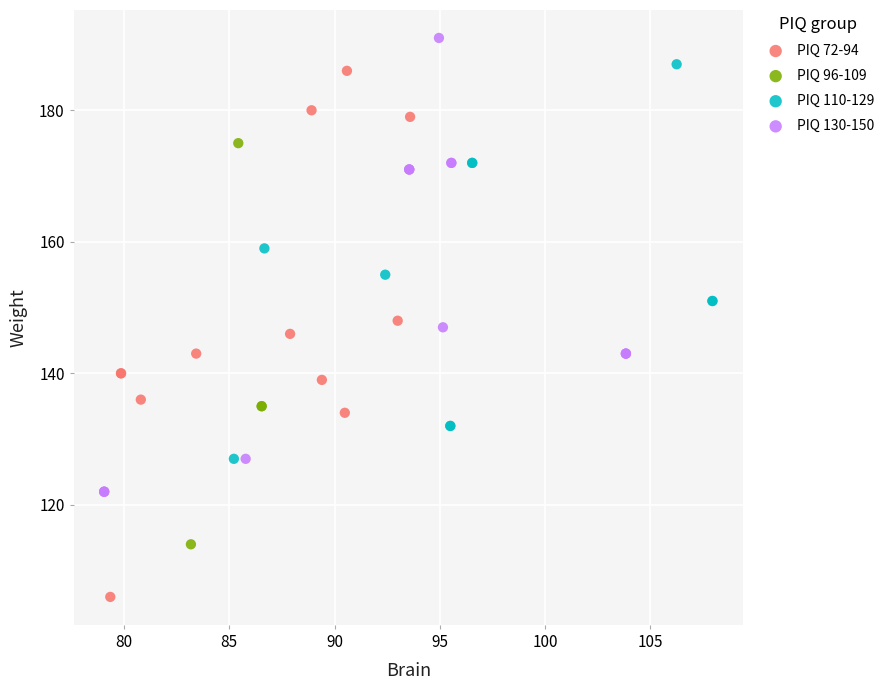

Which series reaches the minimum Y coordinate?

PIQ 72-94